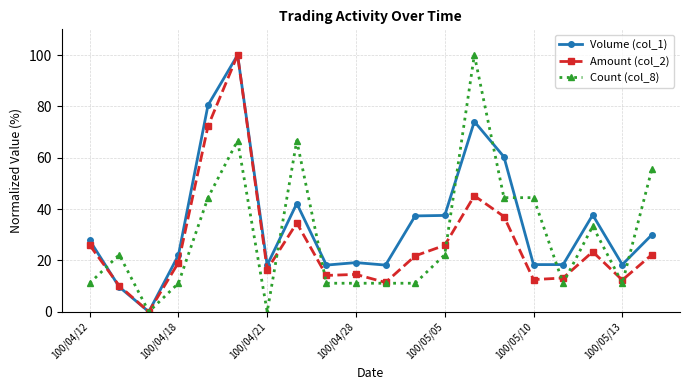

How many data points in Volume (col_1) are less than 27?

10